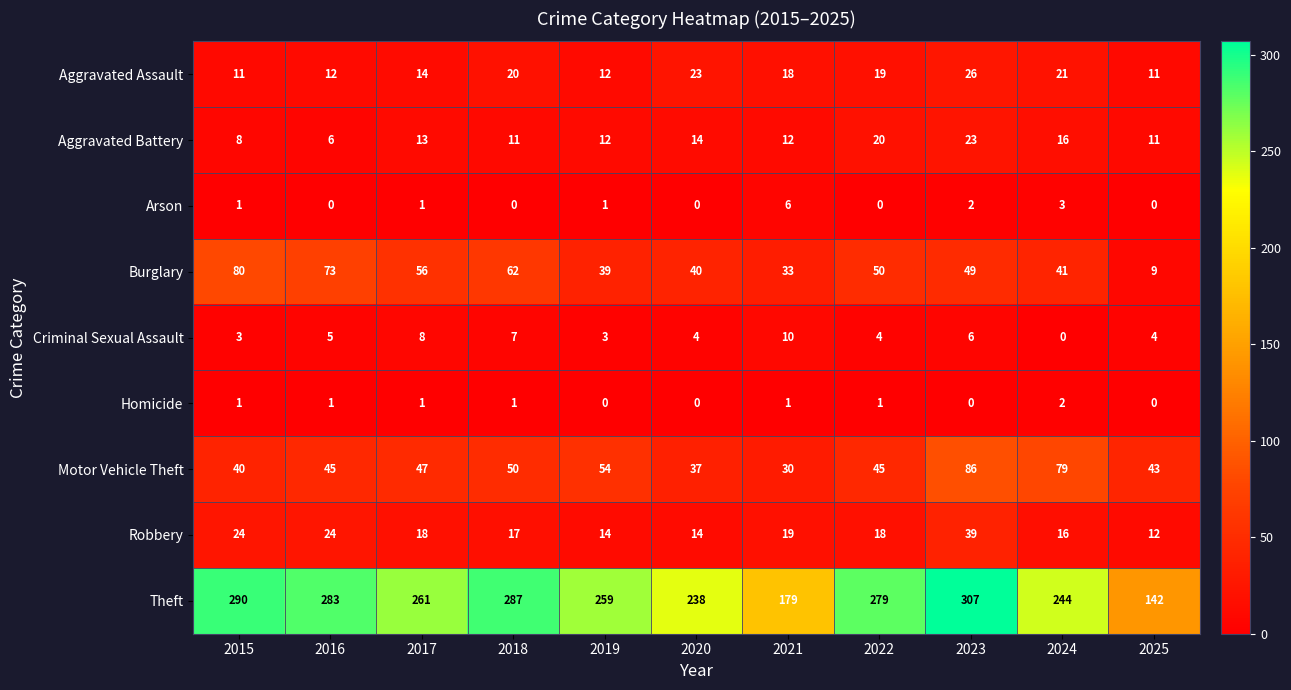

Between 2019 and 2023, which series saw the biggest shift?

Theft